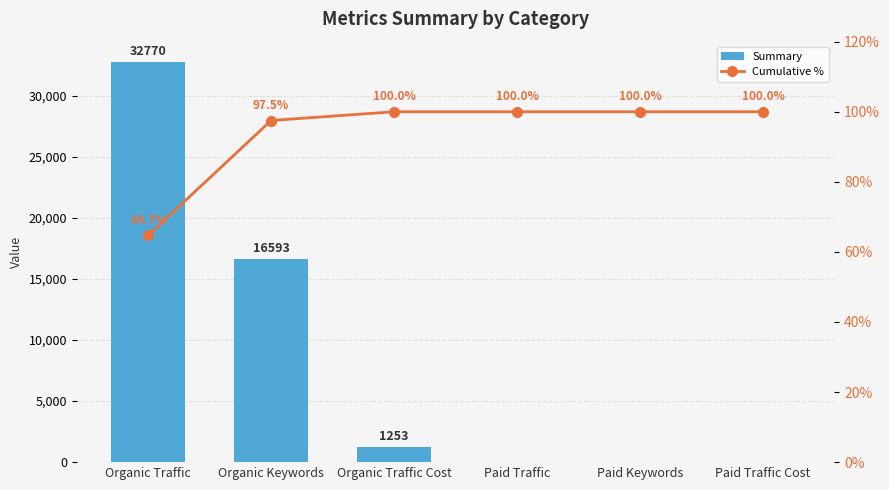

What is the difference between the maximum and minimum values in the Summary series?

32770.0